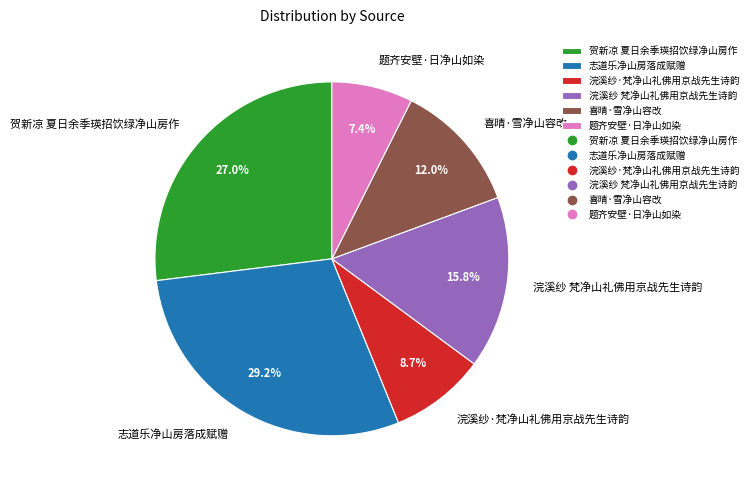

To the nearest percent, what is the difference between the largest and smallest slice percentages?

22%